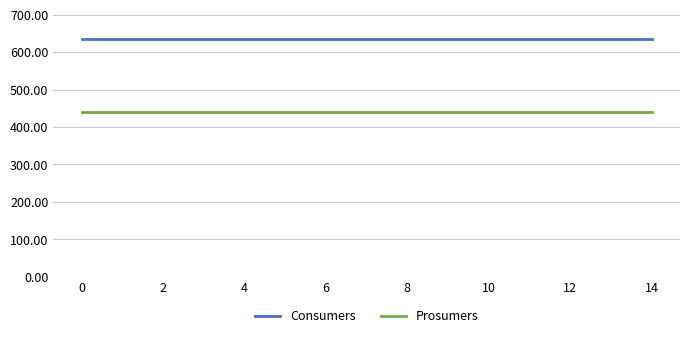

What is the greatest value displayed?

635